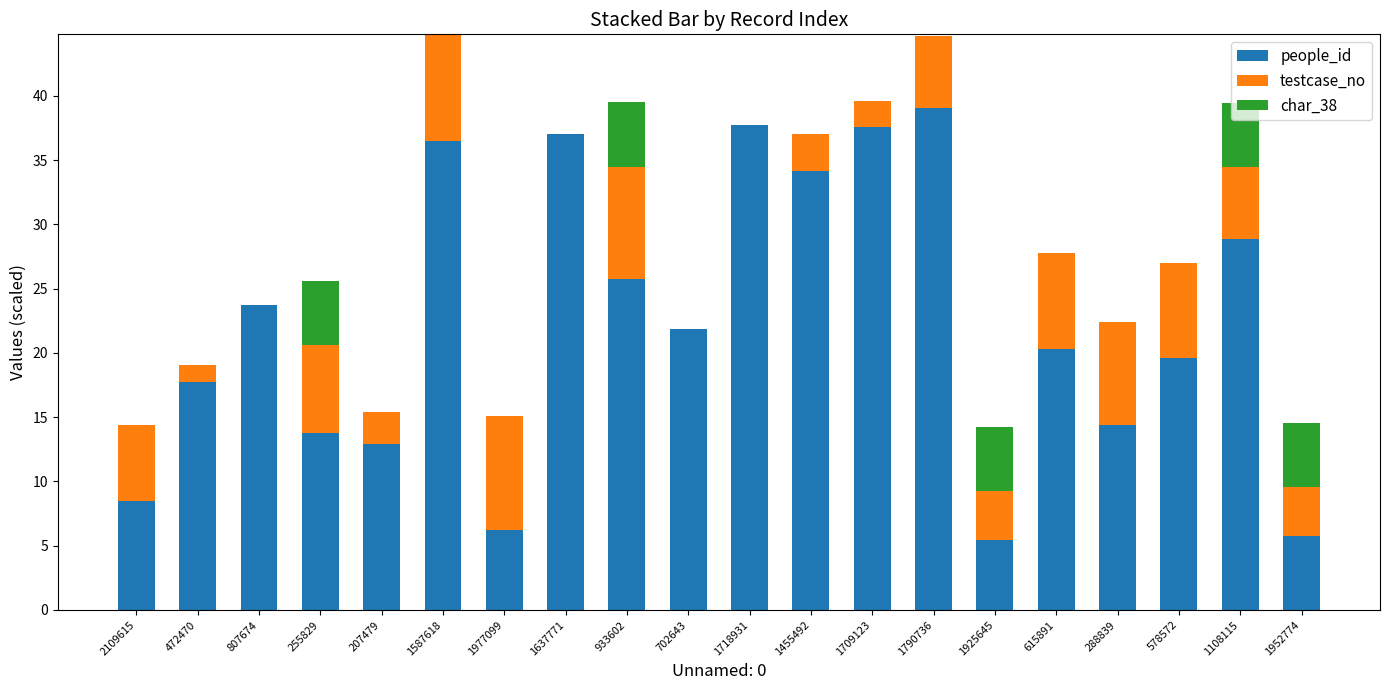

What is the total value across all series at 1455492?

37.1